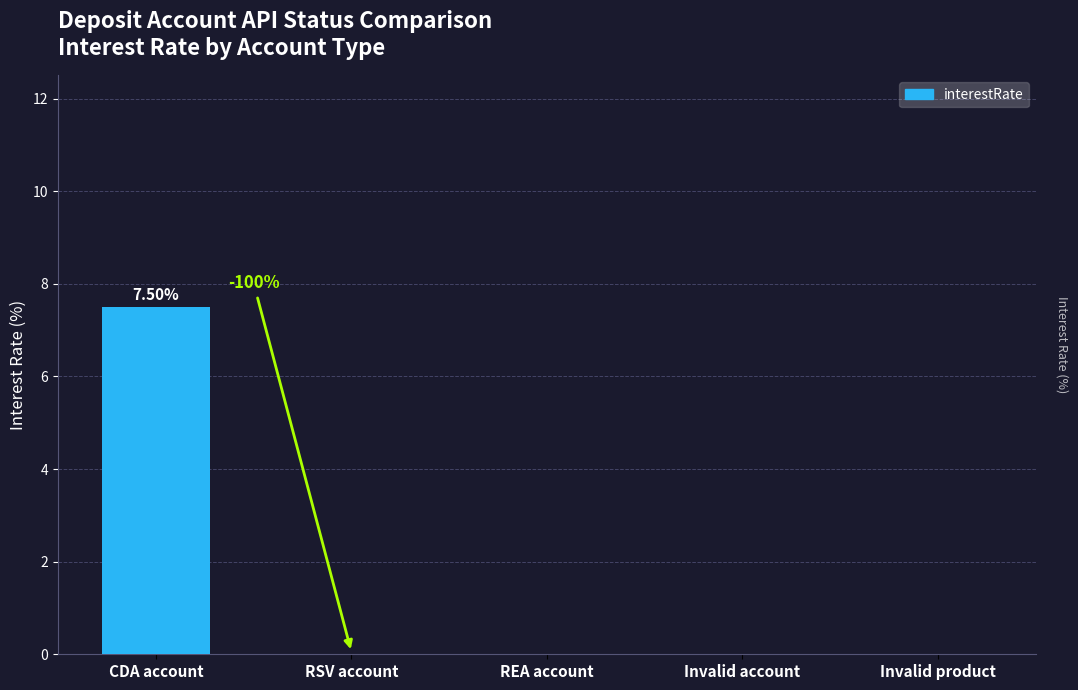

Between CDA account and REA account, which is larger?

CDA account